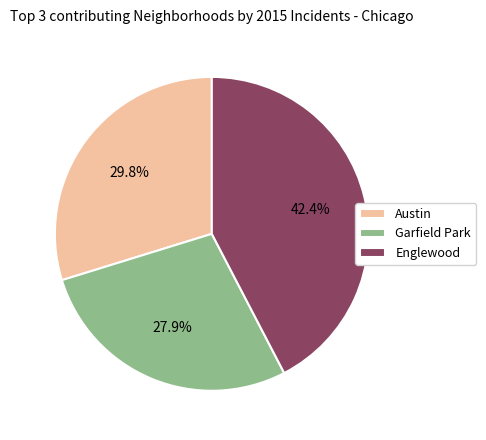

What percentage is the Garfield Park slice, to the nearest percent?

28%